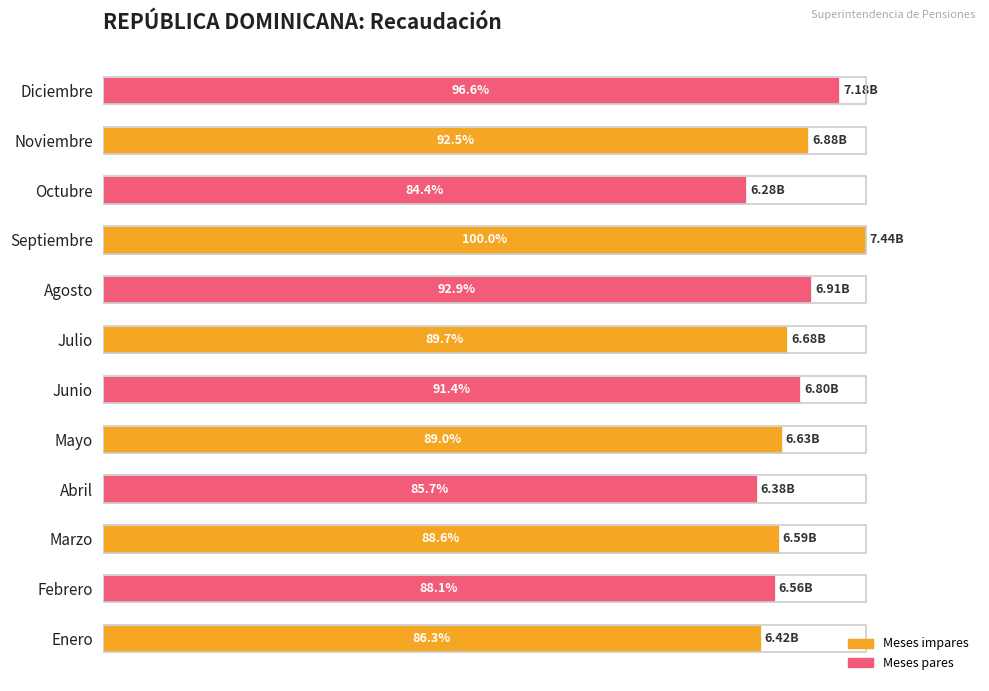

Where is the data nearest to the value 92?

Noviembre